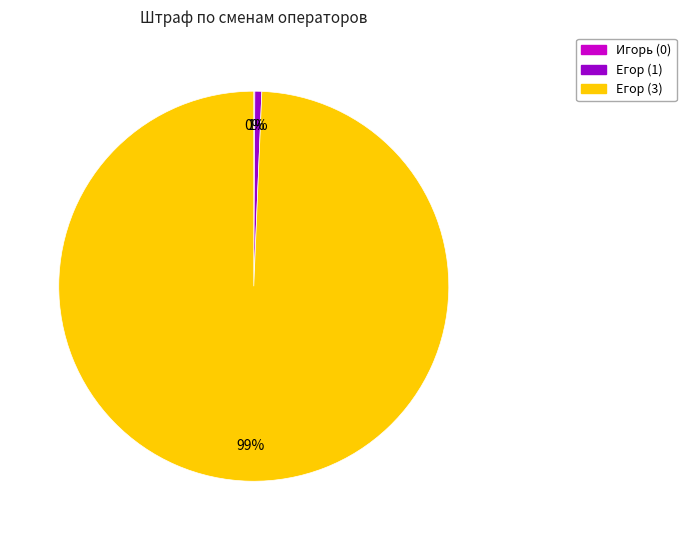

Which slice is the largest?

Егор (3)